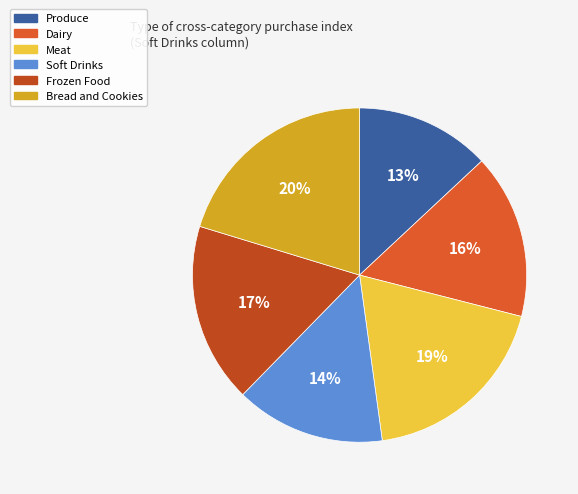

Does Produce represent more than half of the total?

No